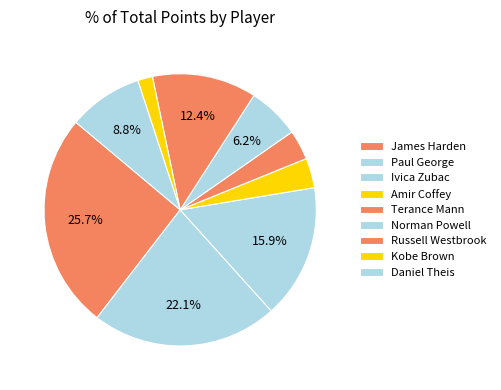

What is the smallest slice in the pie chart?

Kobe Brown